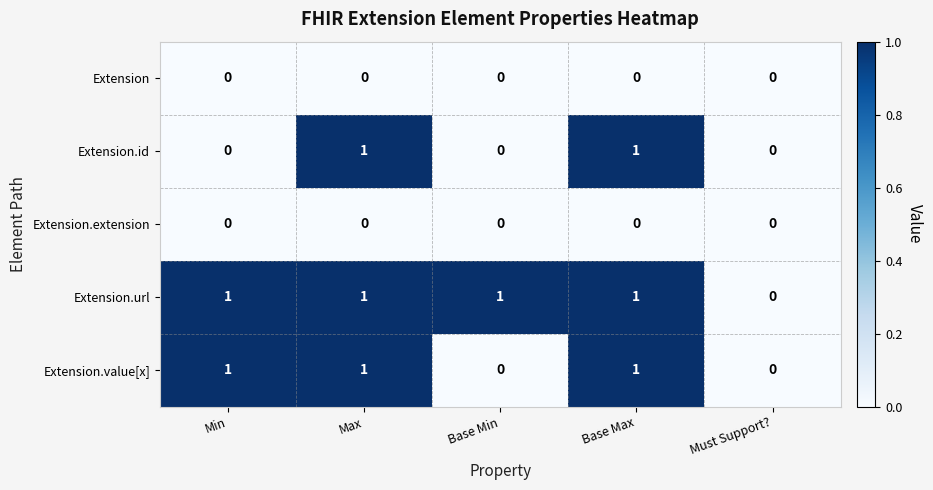

What is the greatest value displayed?

1